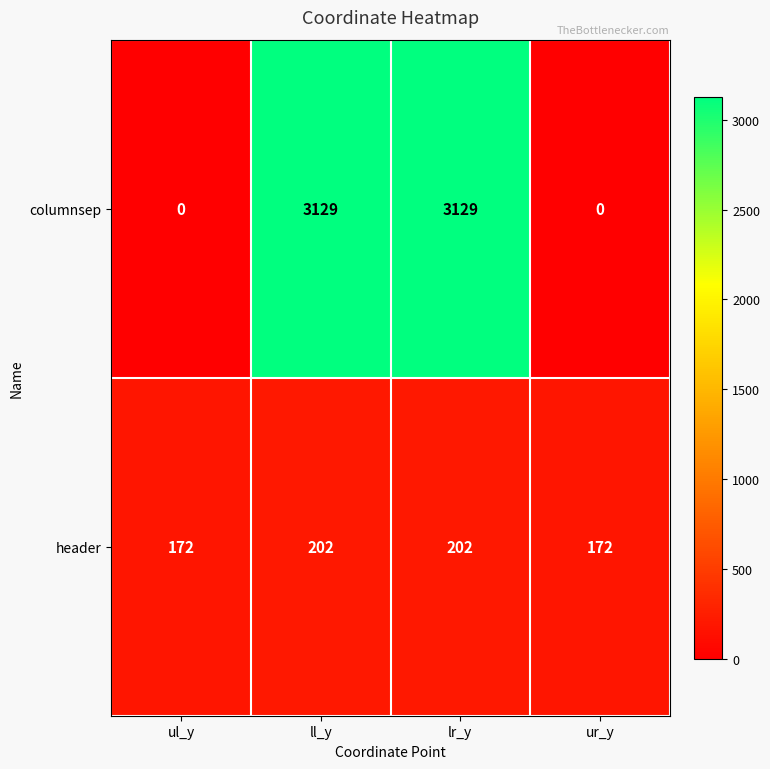

Reading right to left, what are all the values shown in this chart?

columnsep: ur_y=0	lr_y=3129	ll_y=3129	ul_y=0
header: ur_y=172	lr_y=202	ll_y=202	ul_y=172